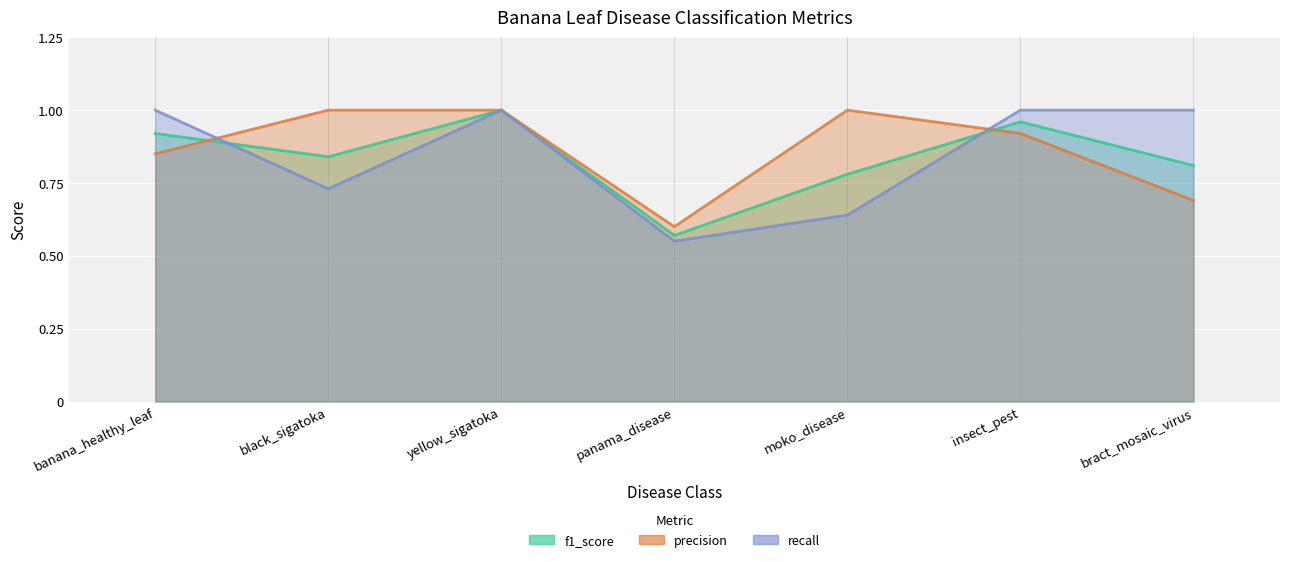

Reading left to right, list all the values displayed in this chart.

f1_score: banana_healthy_leaf=0.9	black_sigatoka=0.8	yellow_sigatoka=1.0	panama_disease=0.6	moko_disease=0.8	insect_pest=1.0	bract_mosaic_virus=0.8
precision: banana_healthy_leaf=0.8	black_sigatoka=1.0	yellow_sigatoka=1.0	panama_disease=0.6	moko_disease=1.0	insect_pest=0.9	bract_mosaic_virus=0.7
recall: banana_healthy_leaf=1.0	black_sigatoka=0.7	yellow_sigatoka=1.0	panama_disease=0.6	moko_disease=0.6	insect_pest=1.0	bract_mosaic_virus=1.0